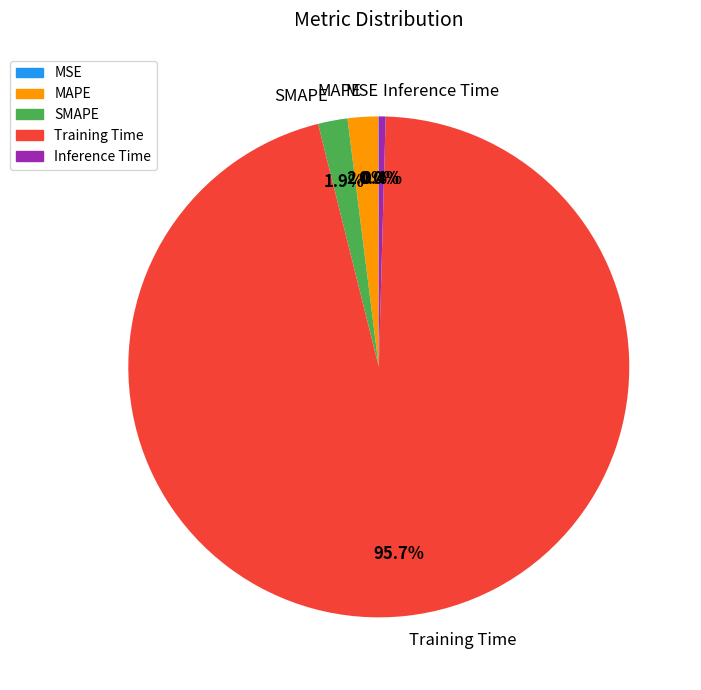

Does any single category account for the majority?

Yes